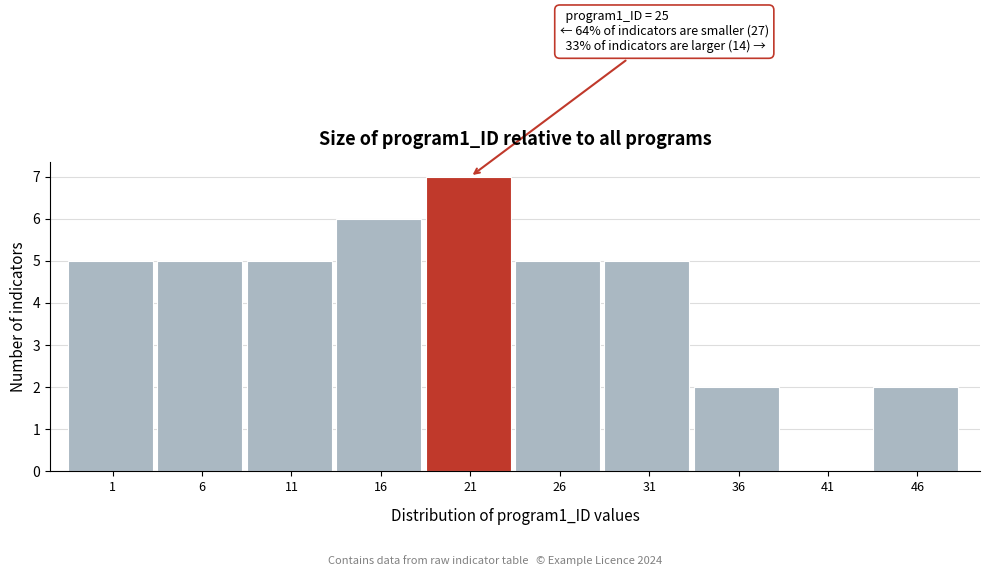

Reading left to right, transcribe all the data shown in this chart.

1=5	6=5	11=5	16=6	21=7	26=5	31=5	36=2	41=0	46=2